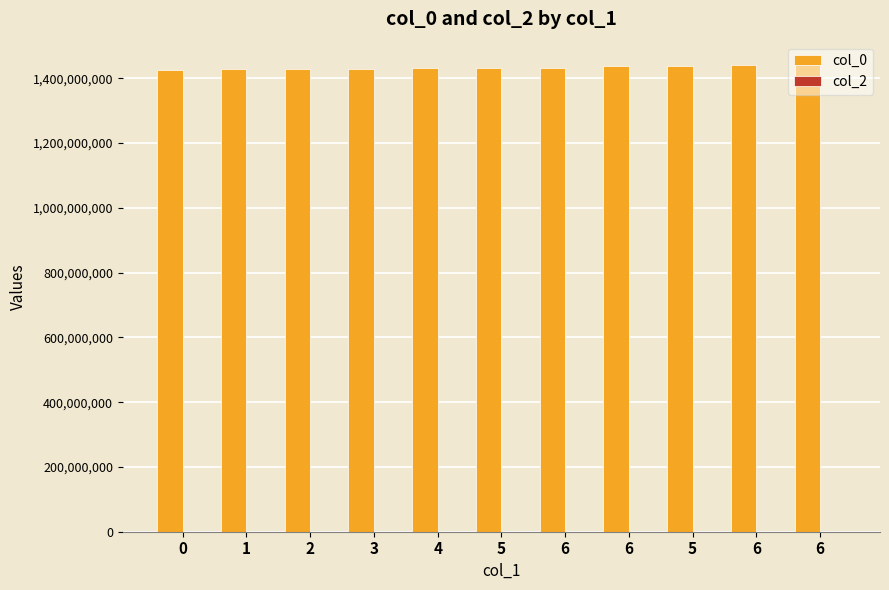

Are the bars horizontal?

No